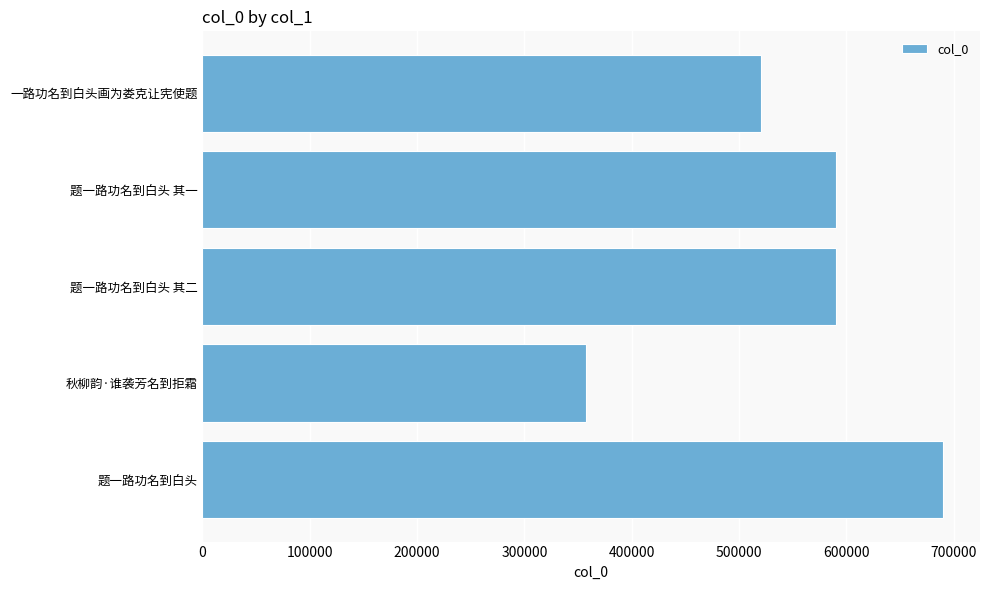

The value at 题一路功名到白头 is 689940. True or false?

True